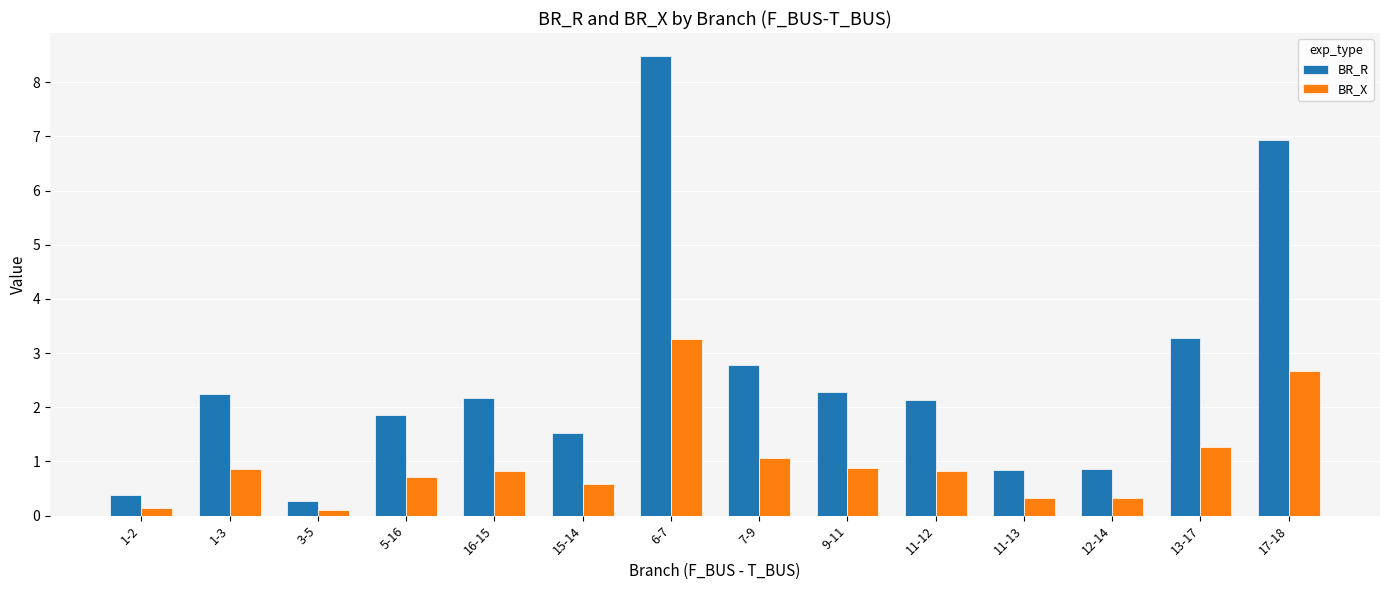

At 12-14, list the series in order from largest to smallest.

BR_R, BR_X